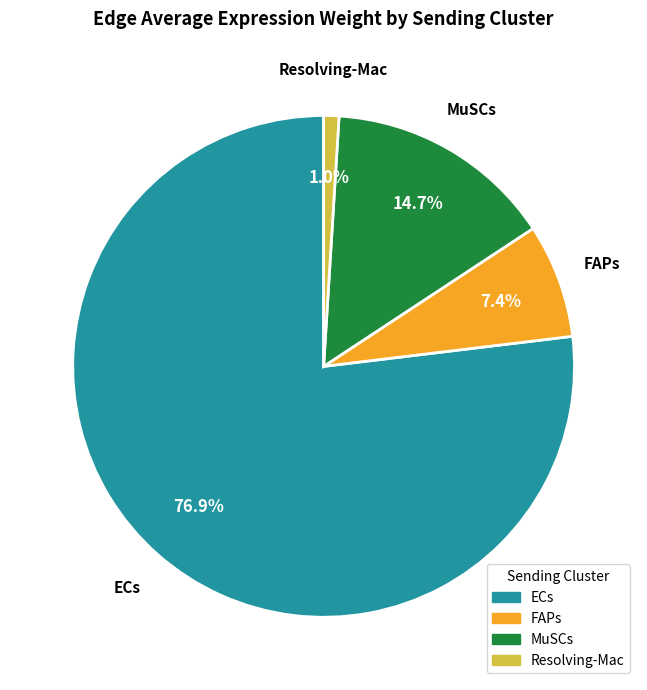

To the nearest percent, what is the average slice percentage?

25%